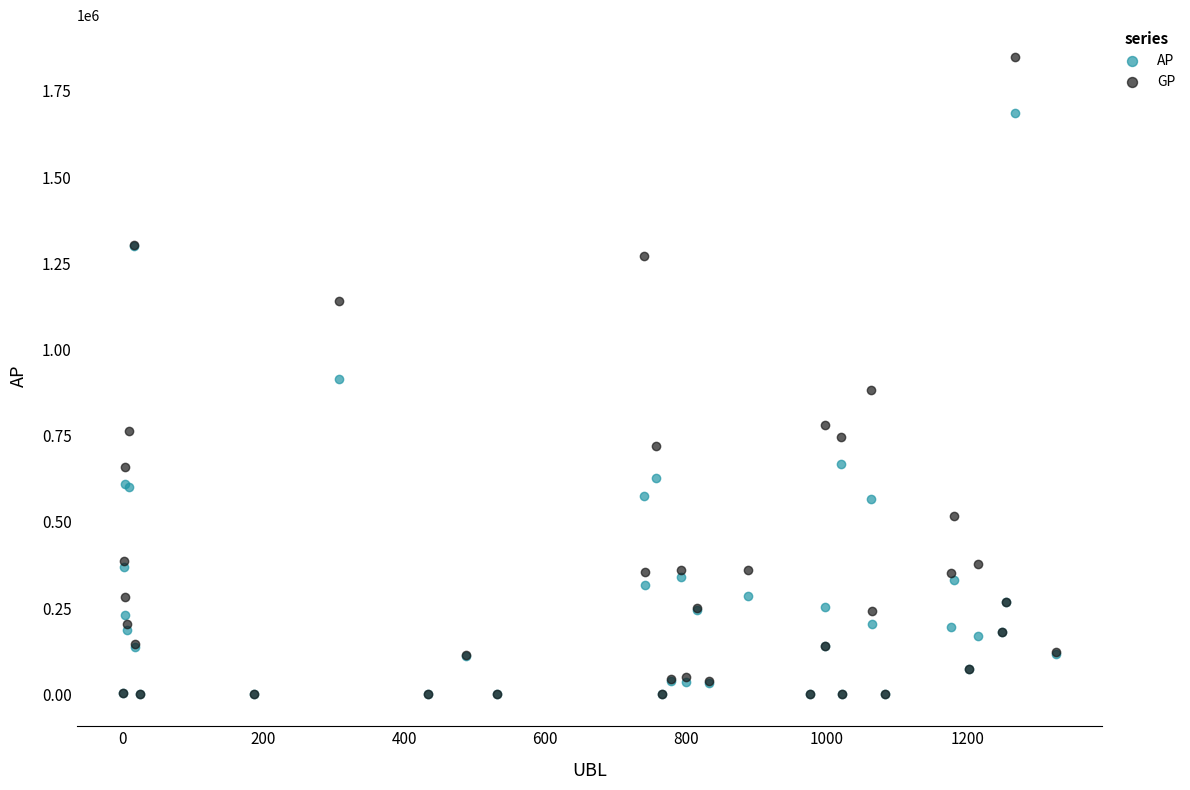

In the AP series, what Y value is closest to 842144?

914918